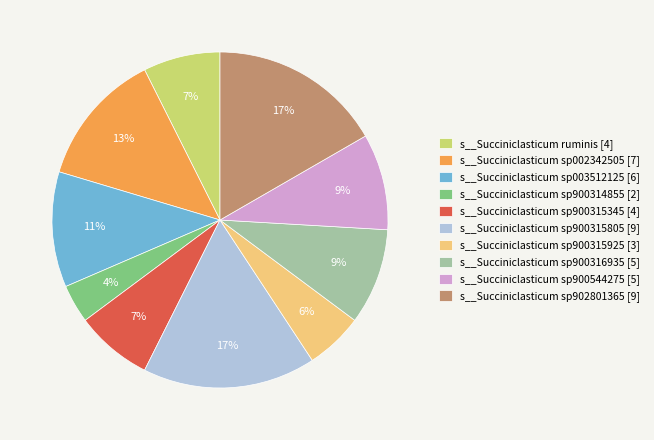

To the nearest percent, what is the average slice percentage?

10%